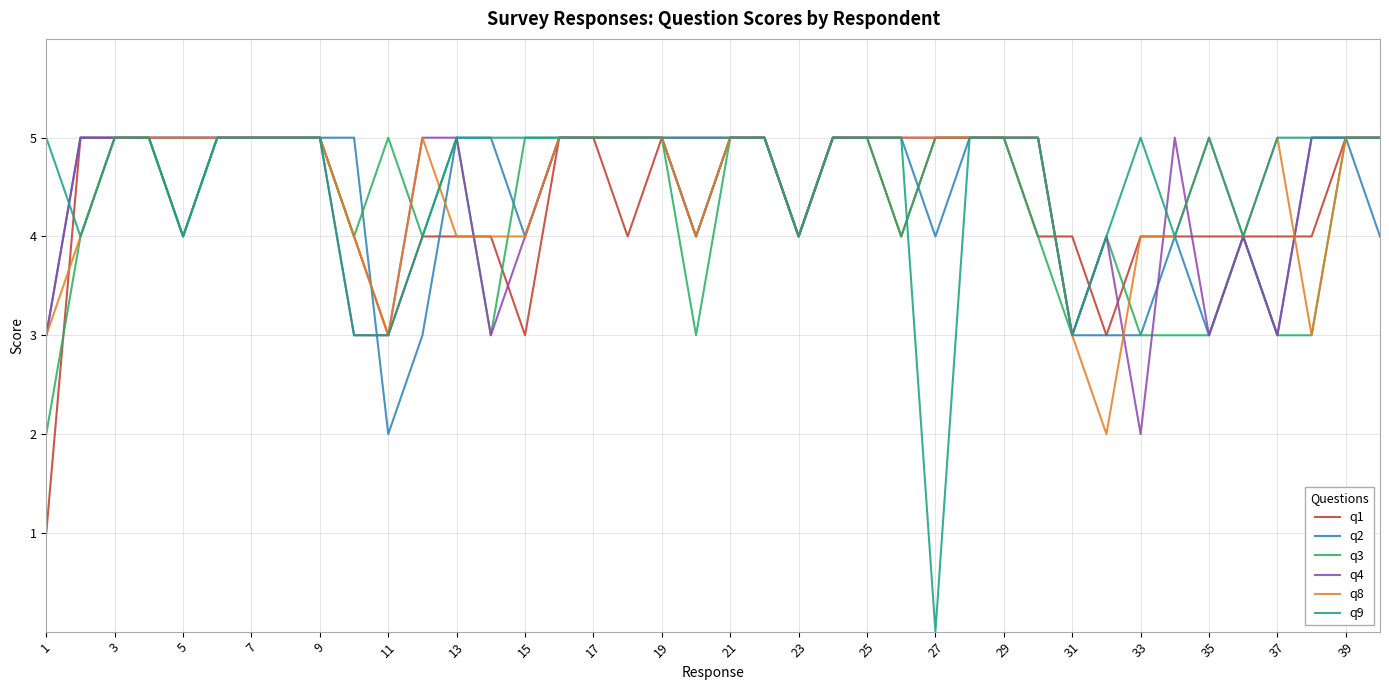

What are all the series names shown in the legend?

q1, q2, q3, q4, q8, q9